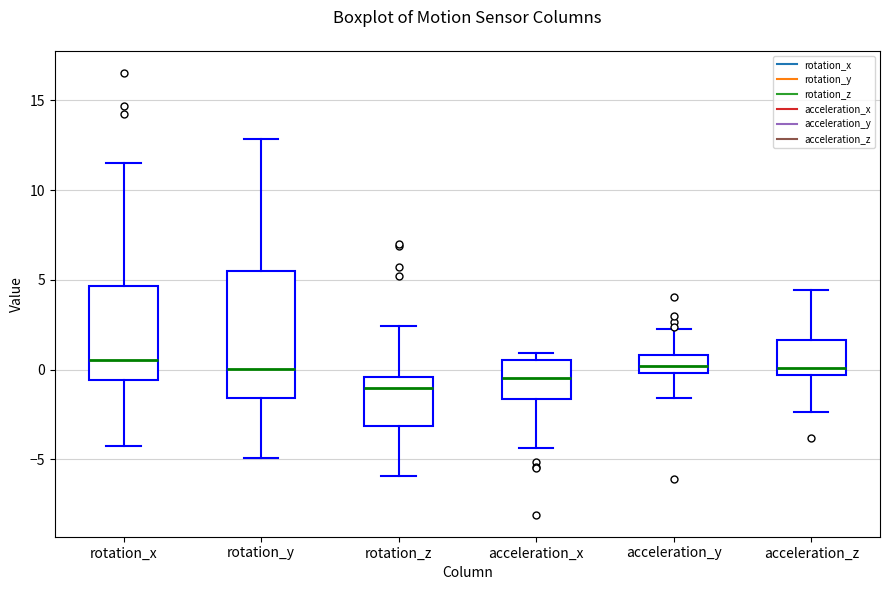

Which box is the tallest, from its lower edge to its upper edge?

rotation_y